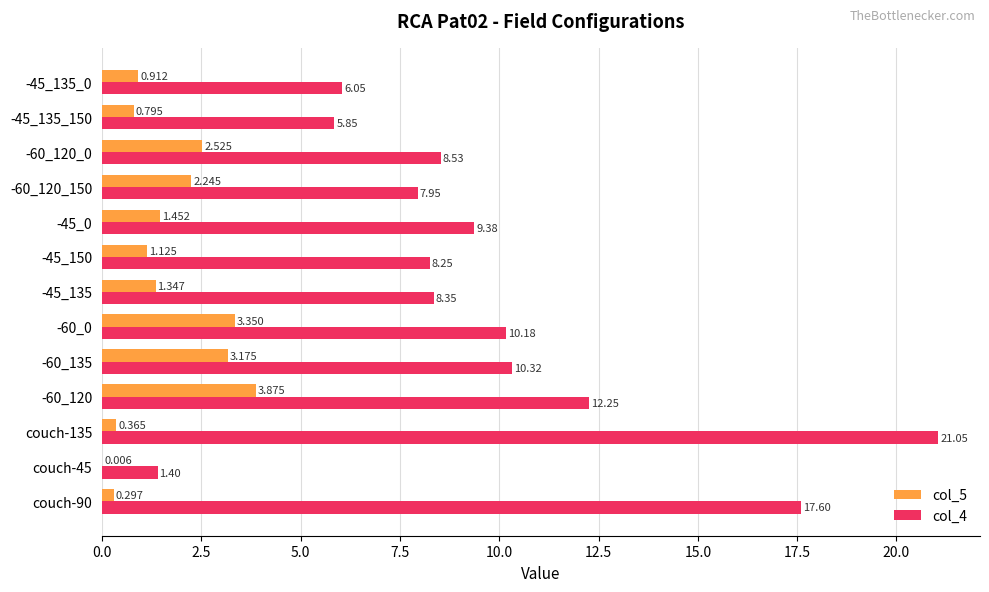

Is the value of col_4 at -60_120_0 greater than the value of col_5 at -45_135_150?

Yes